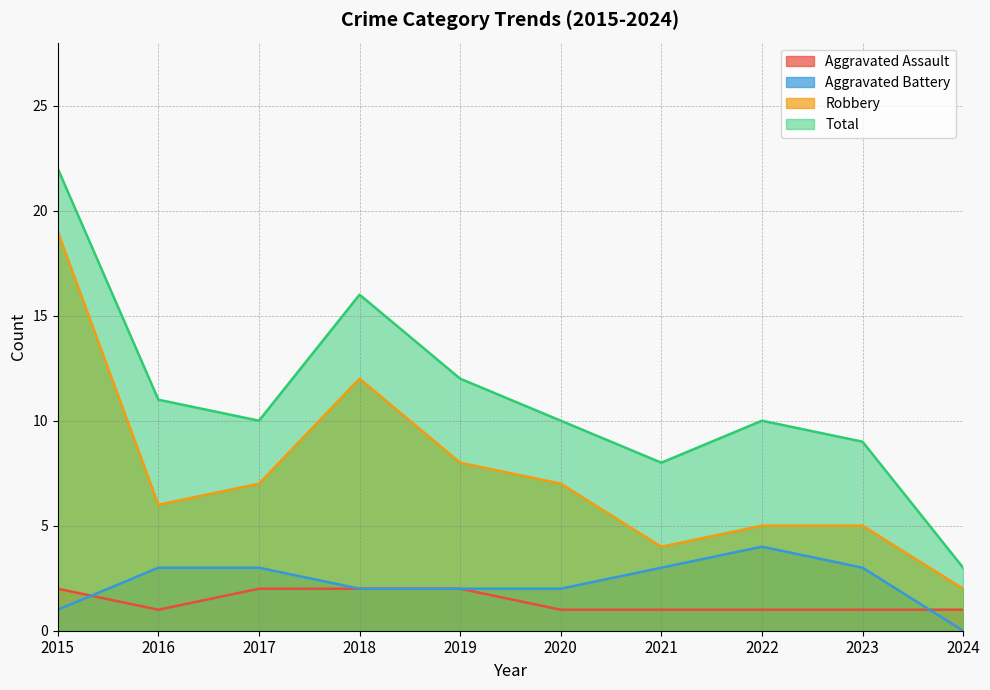

What is the difference between the maximum and minimum values in the Total series?

19